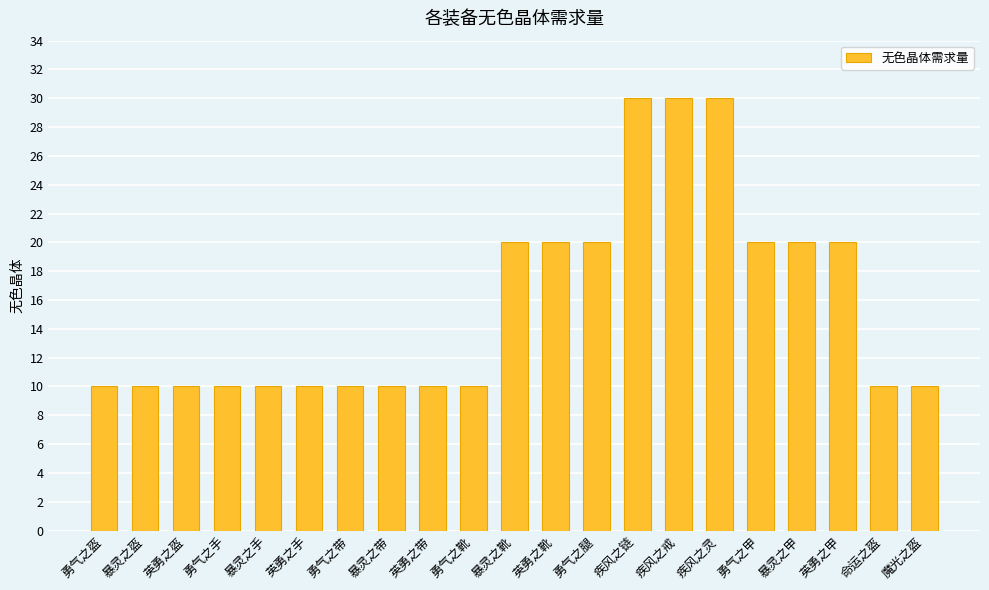

What is the change in value from 暴灵之盔 to 勇气之腿?

+10